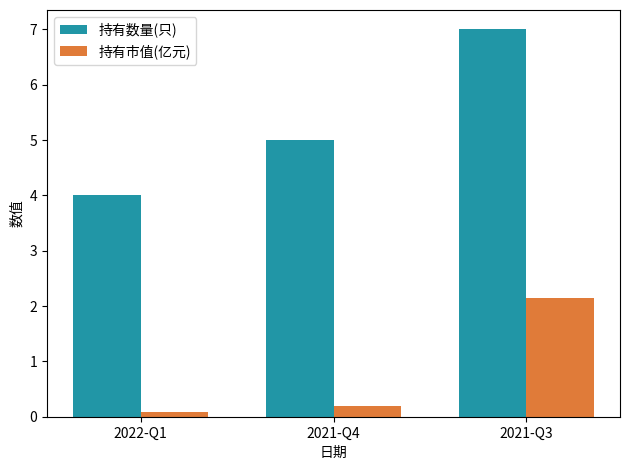

Which series has the widest spread of values?

持有数量(只)